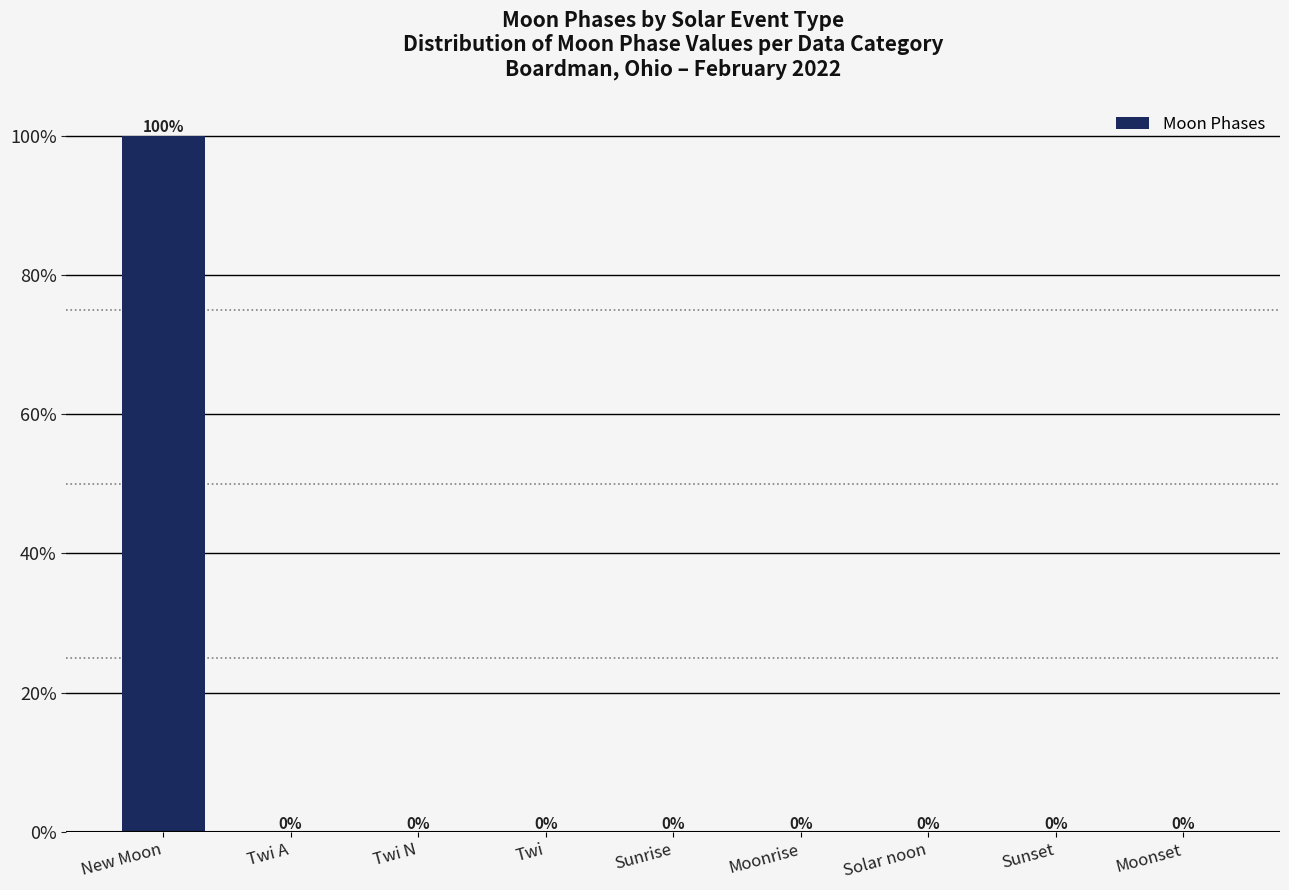

What is the sum of the values at New Moon and Twi A?

100